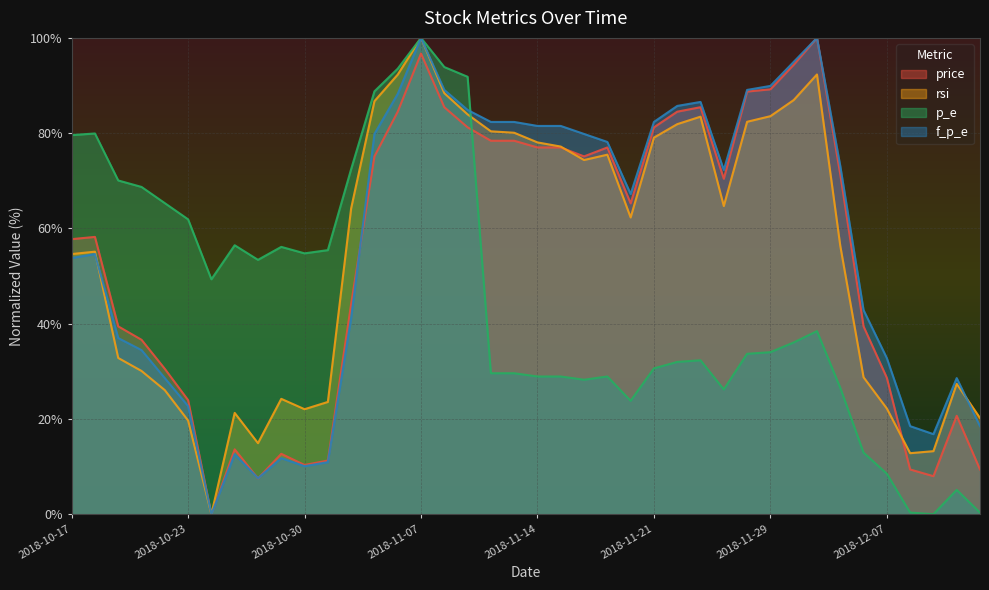

The value of p_e at 2018-11-14 is 20.1. True or false?

False